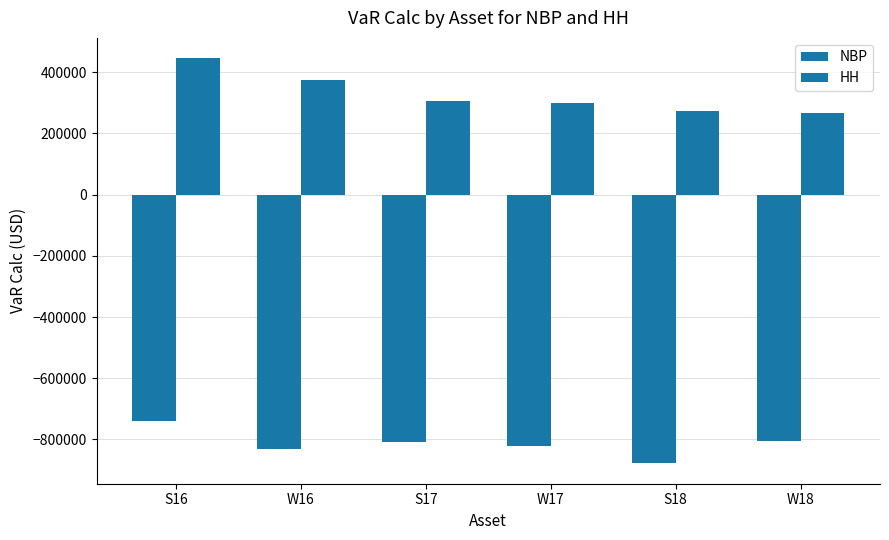

How many bars are there in total?

12